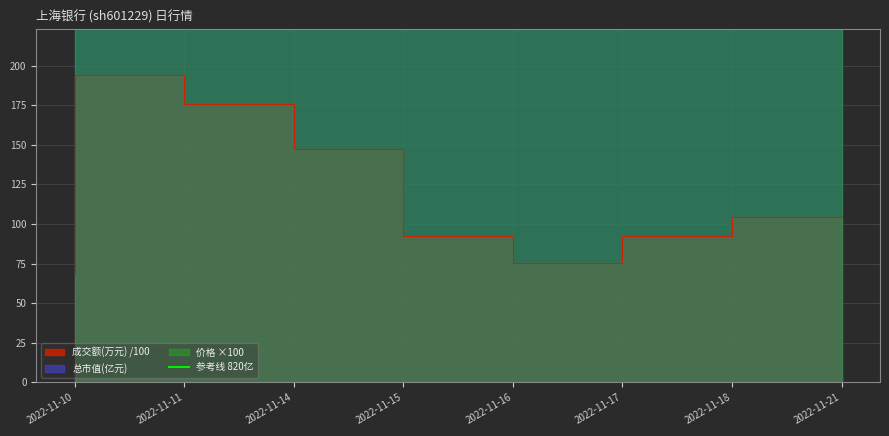

At which category is the sum across all series the highest?

2022-11-11